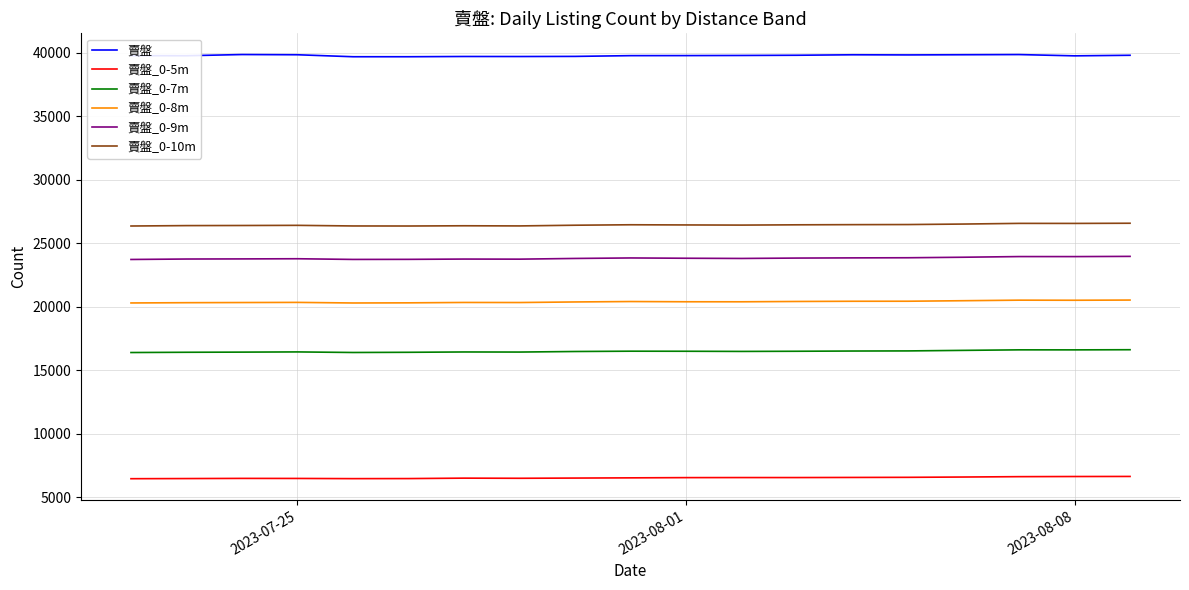

True or false: 賣盤_0-8m and 賣盤_0-5m cross at least once.

False